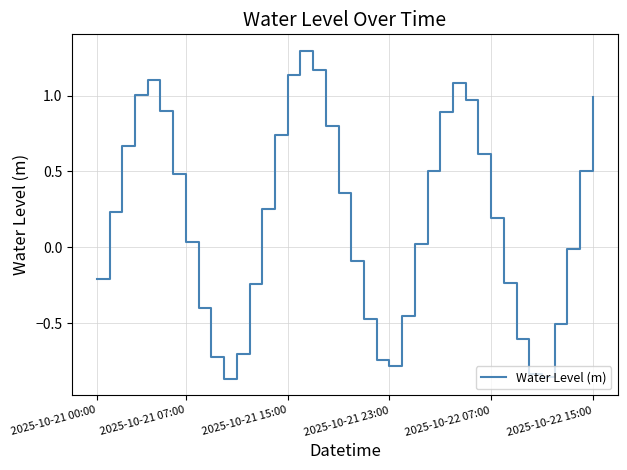

What is the difference between the maximum and minimum values?

2.2